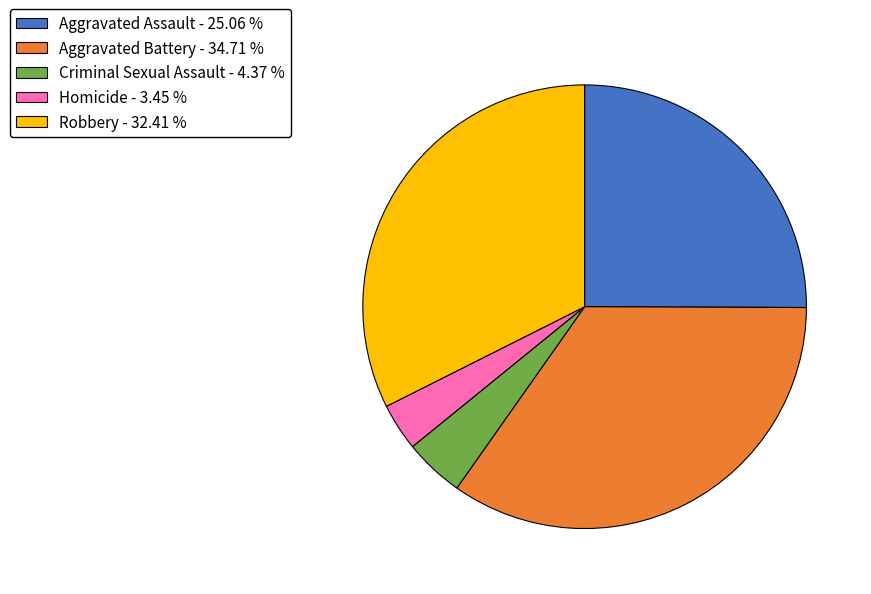

Does Homicide - 3.45 % account for over 50% of the chart?

No